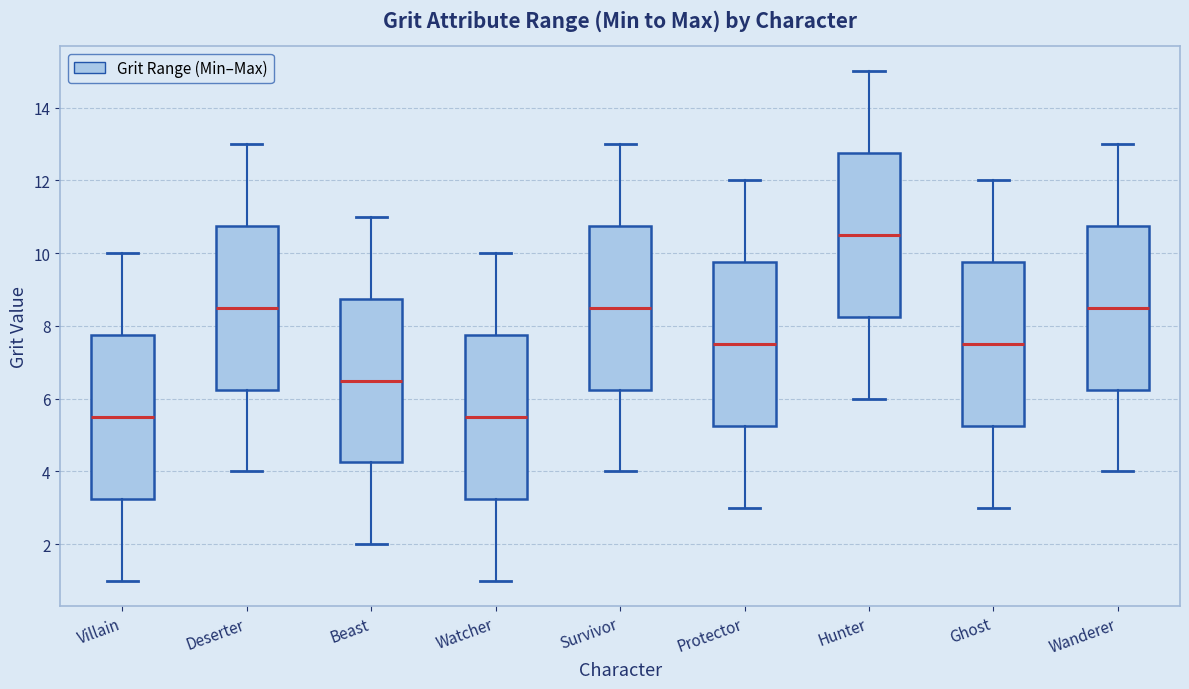

Reading left to right, read every box against the y-axis: the position of its median line, the range the box covers, and the ends of its whiskers. The values are not printed on the chart, so give them approximately, as read against the axis.

Villain: median 5.6, box 3.2 to 7.8, whiskers 1.0 to 10.0
Deserter: median 8.6, box 6.2 to 10.8, whiskers 4.0 to 13.0
Beast: median 6.6, box 4.2 to 8.8, whiskers 2.0 to 11.0
Watcher: median 5.6, box 3.2 to 7.8, whiskers 1.0 to 10.0
Survivor: median 8.6, box 6.2 to 10.8, whiskers 4.0 to 13.0
Protector: median 7.6, box 5.2 to 9.8, whiskers 3.0 to 12.0
Hunter: median 10.6, box 8.2 to 12.8, whiskers 6.0 to 15.0
Ghost: median 7.6, box 5.2 to 9.8, whiskers 3.0 to 12.0
Wanderer: median 8.6, box 6.2 to 10.8, whiskers 4.0 to 13.0